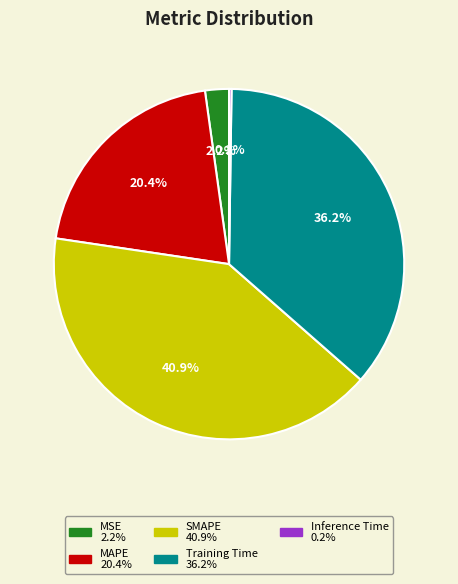

Does MSE account for over 50% of the chart?

No